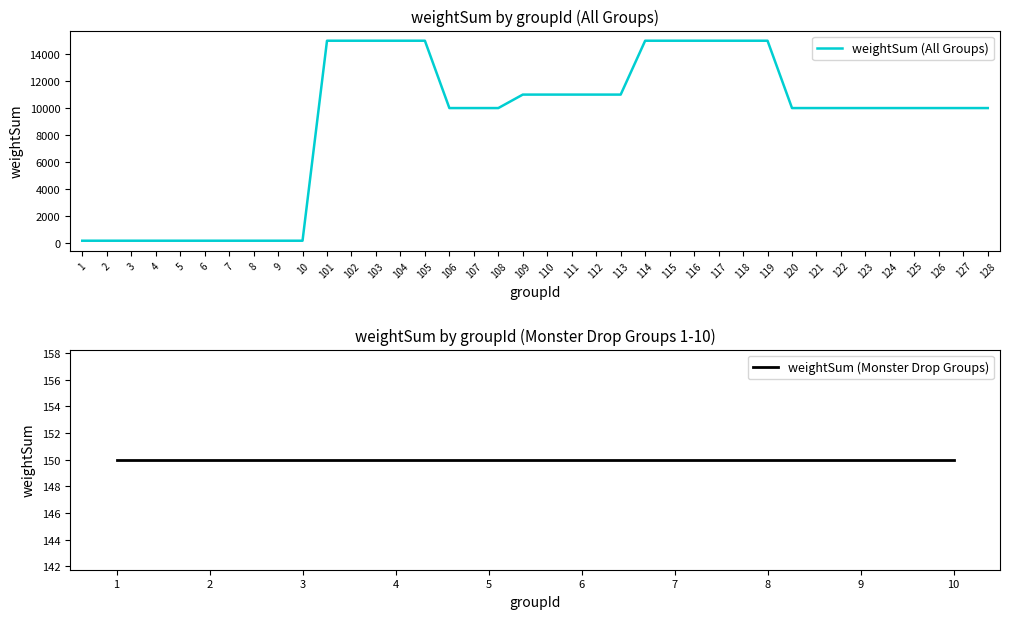

What is the change in value from 9 to 124?

+9850